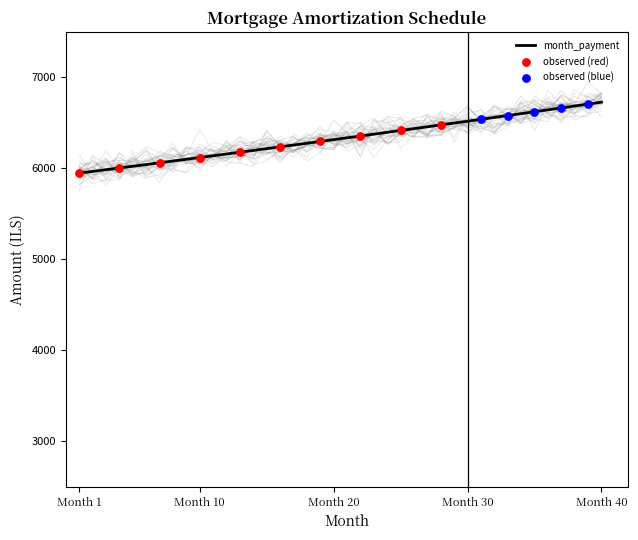

Which series contains the highest Y value?

month_payment